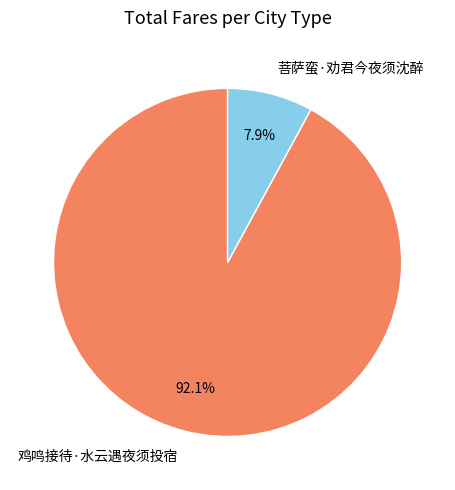

True or false: 鸡鸣接待·水云遇夜须投宿 accounts for 92% of the total.

True